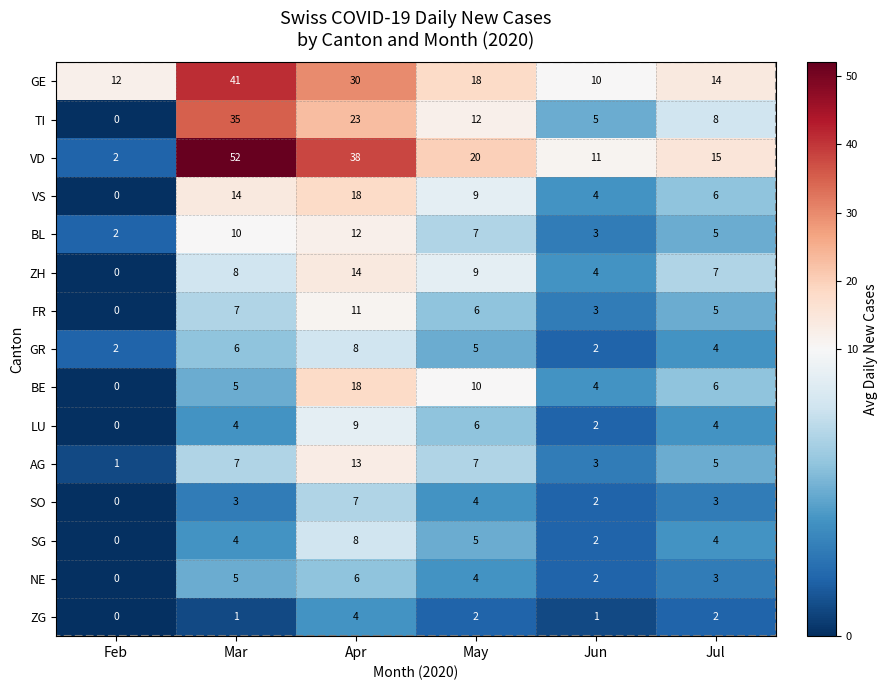

Rank the categories by VS value from highest to lowest.

Apr, Mar, May, Jul, Jun, Feb